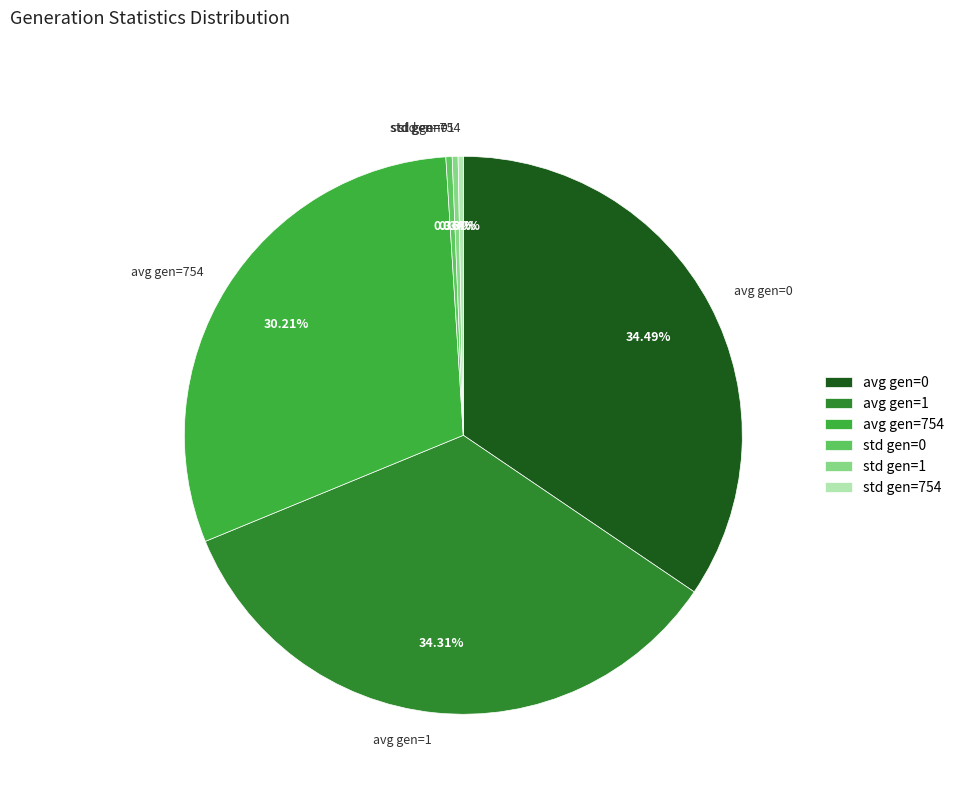

To the nearest percent, what is the difference between the largest and smallest slice percentages?

34%